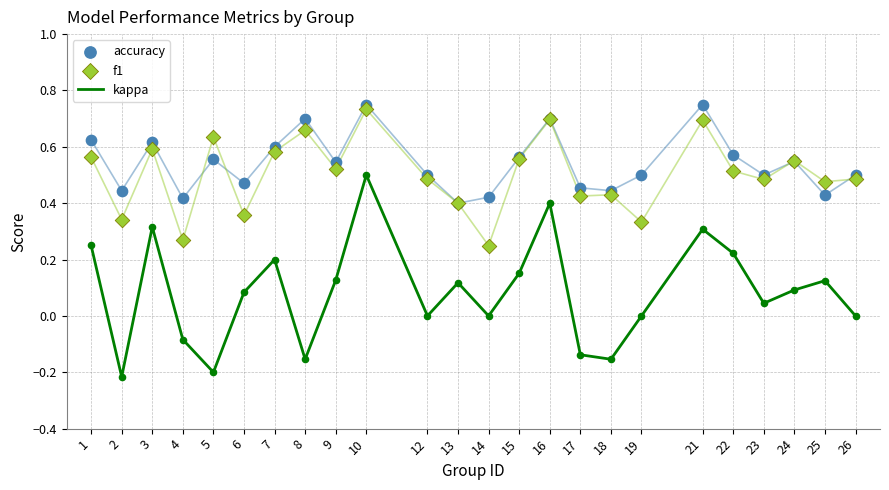

What is the total value across all series at 9?

1.2